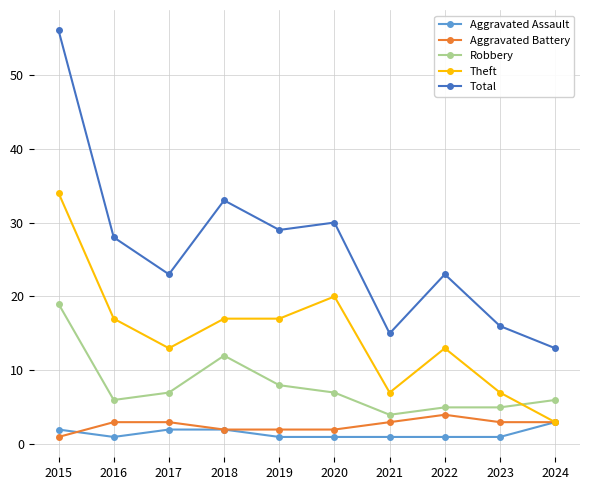

At which label does Theft first exceed 17?

2015